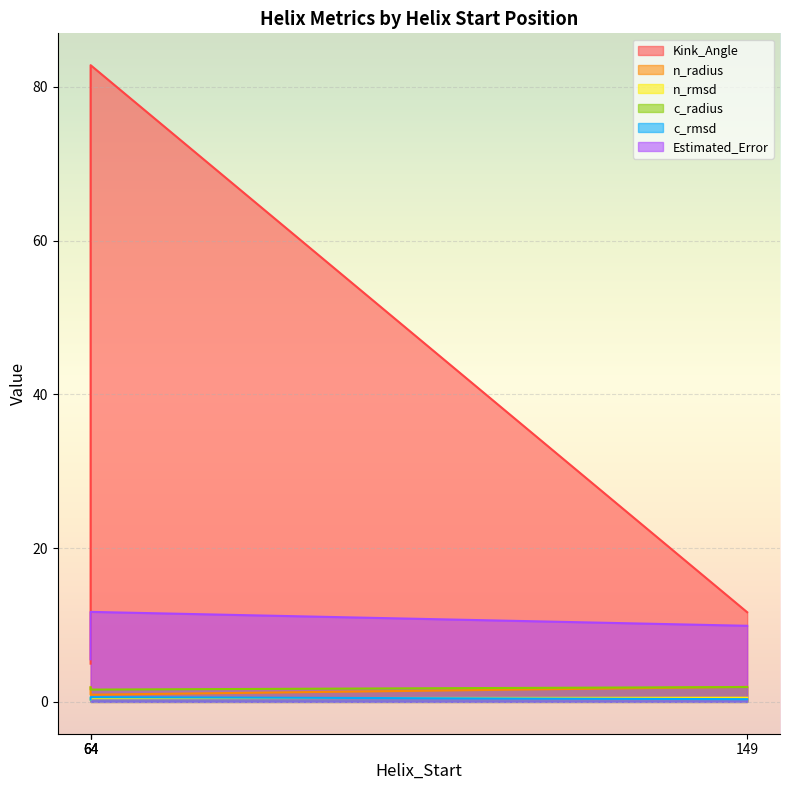

What is the difference between the n_radius values at 149 and 64?

1.0